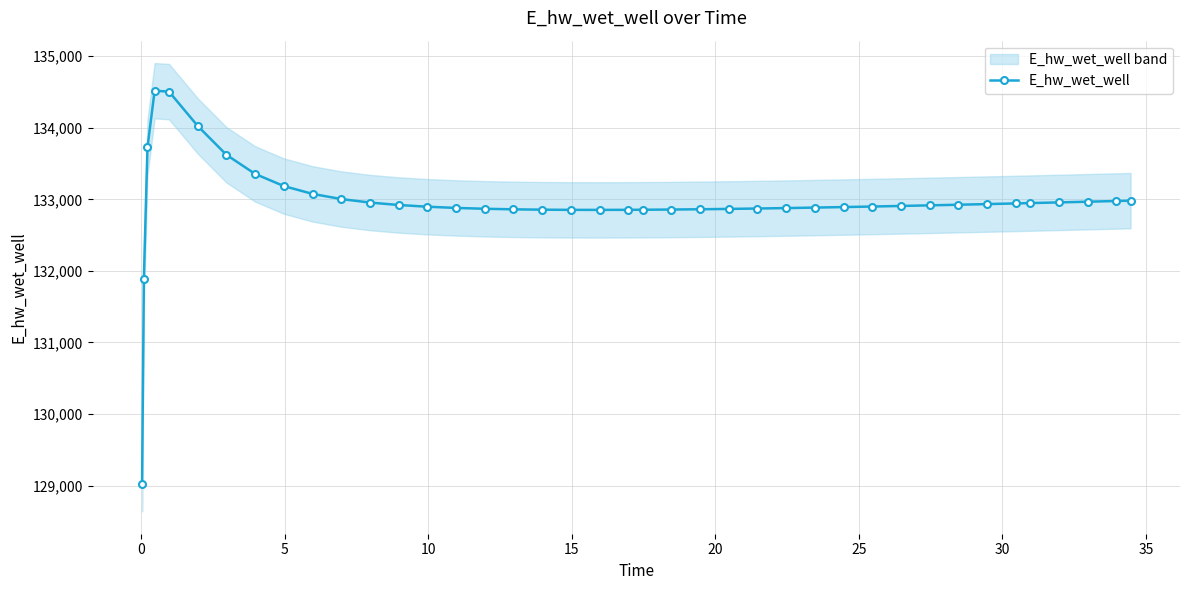

What is the minimum value for E_hw_wet_well?

129028.7